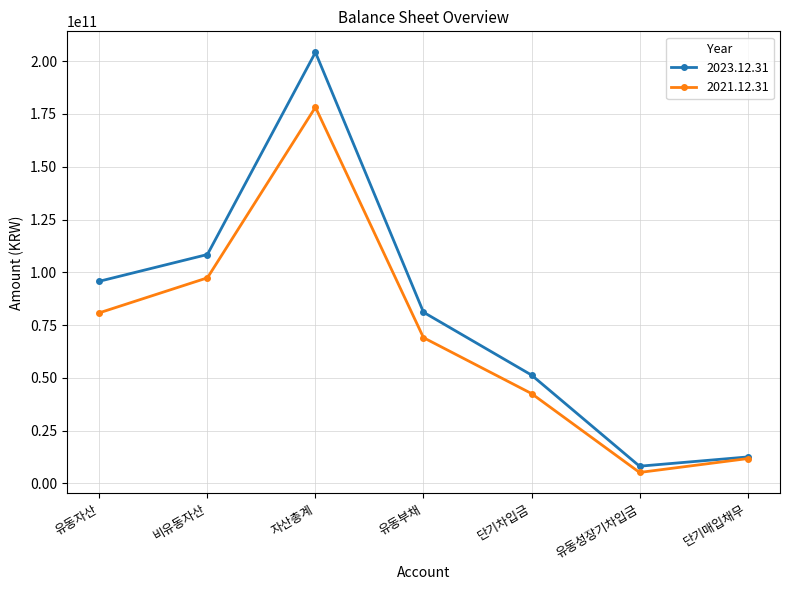

What is the total value across all series at 단기매입채무?

24289795547